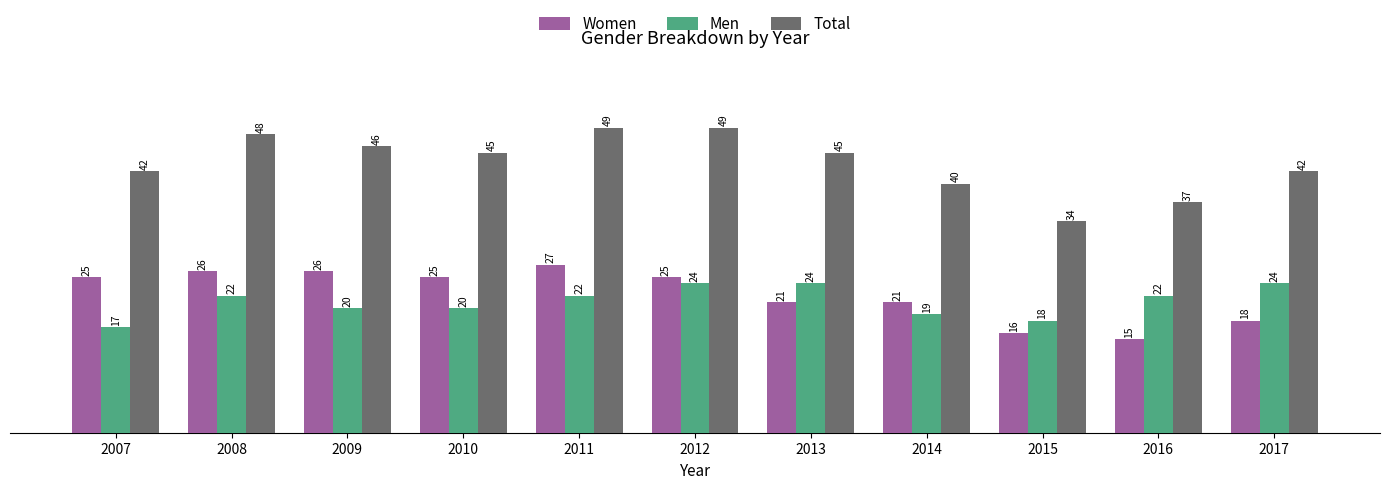

At how many categories does at least one series exceed 32?

11